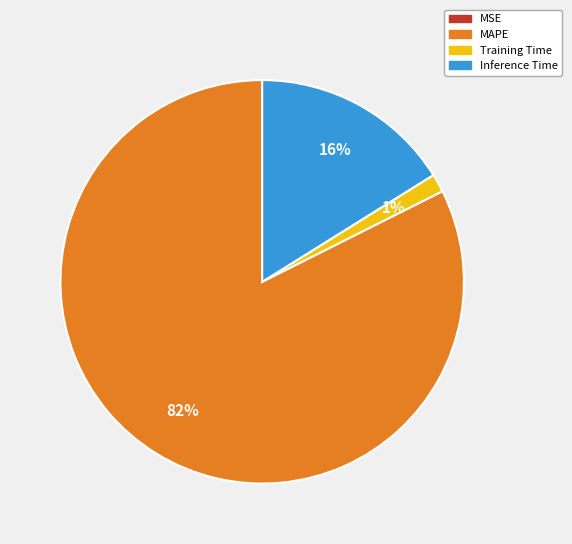

Is there a majority slice in this chart?

Yes